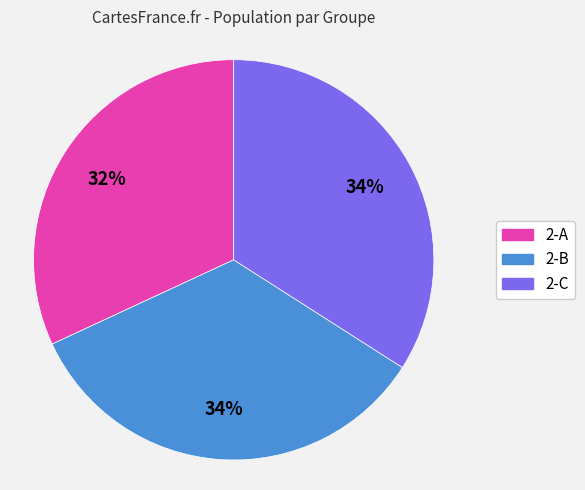

What percentage is the 2-A slice, to the nearest percent?

32%